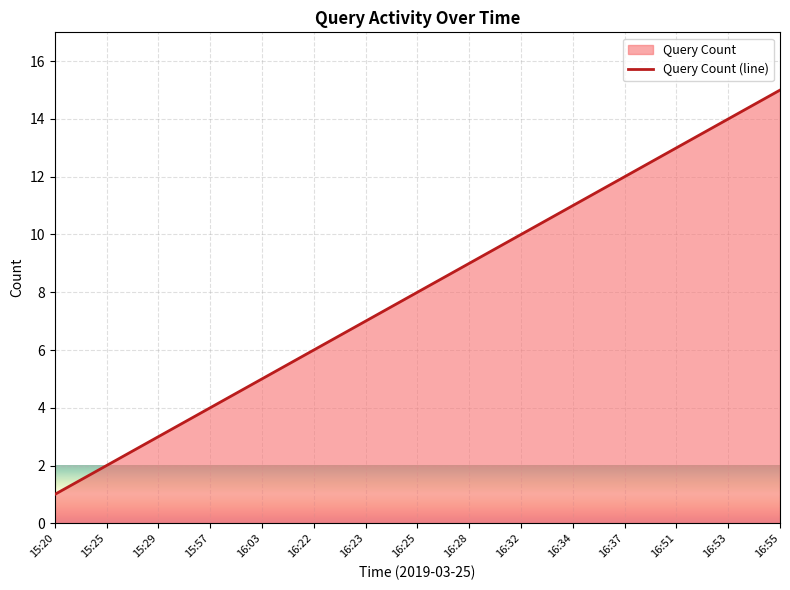

Does the chart display data point markers on the line(s)?

No